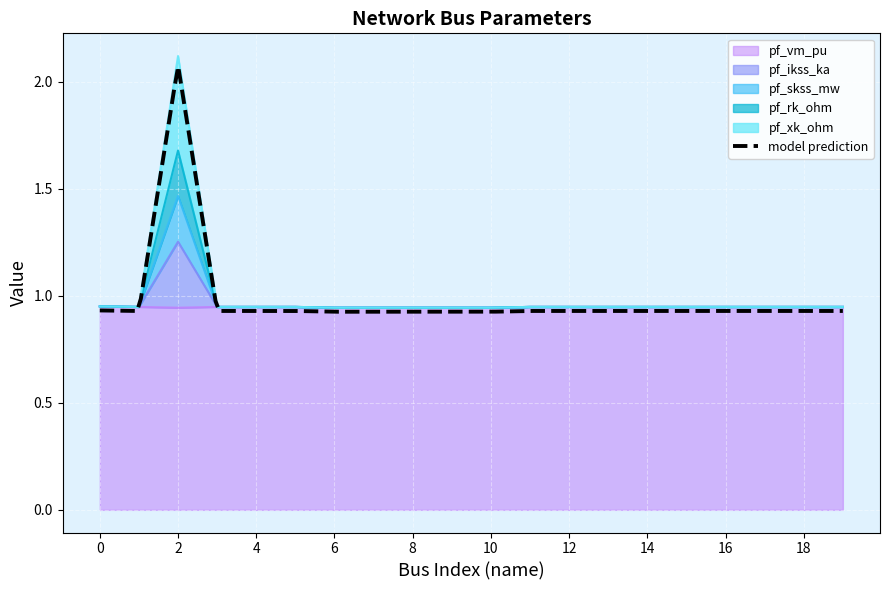

The pf_skss_mw series shows 1.3 at 16. True or false?

False